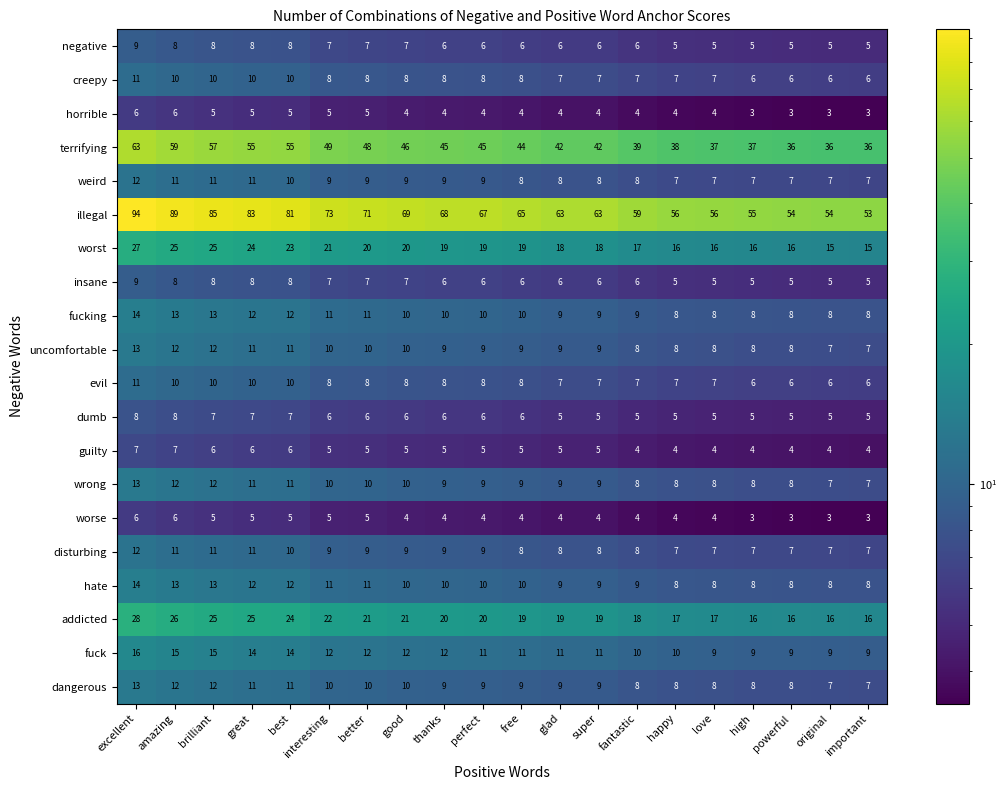

Count the fucking values in the range 8 to 12.

17